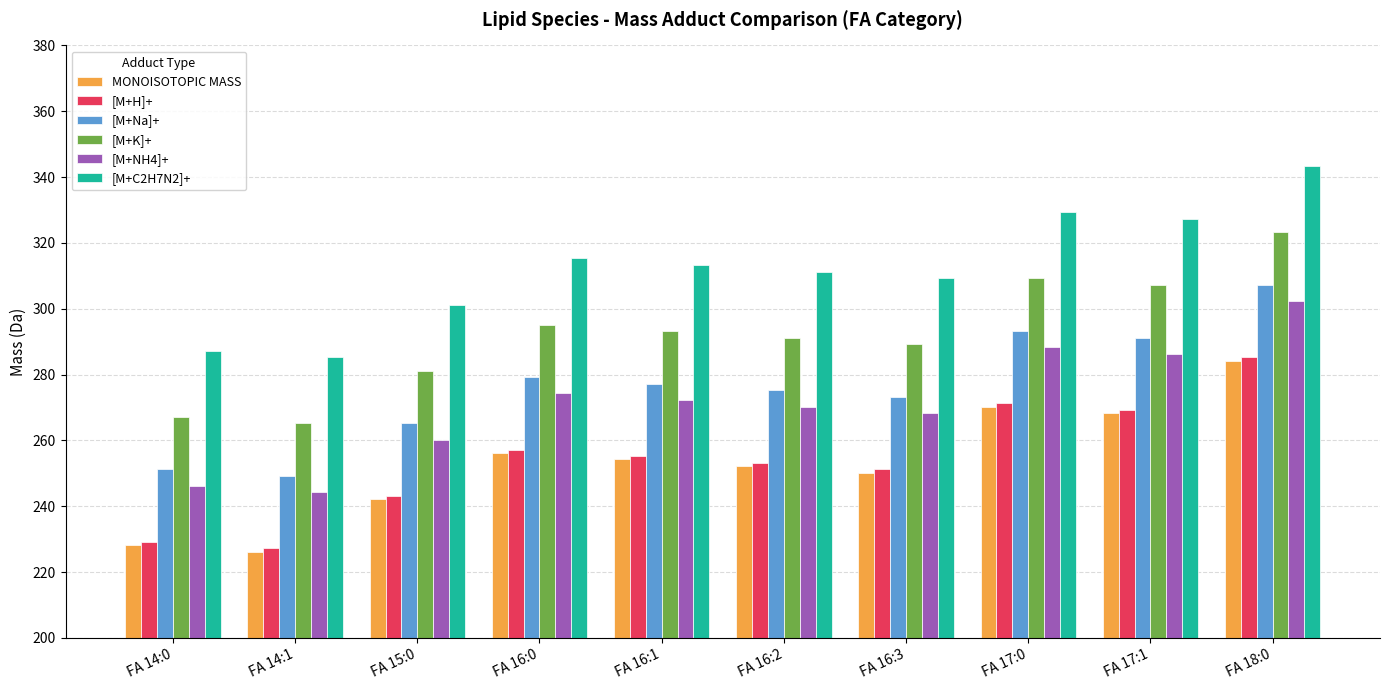

What is the value of the [M+NH4]+ bar at the 2nd from the left?

244.2